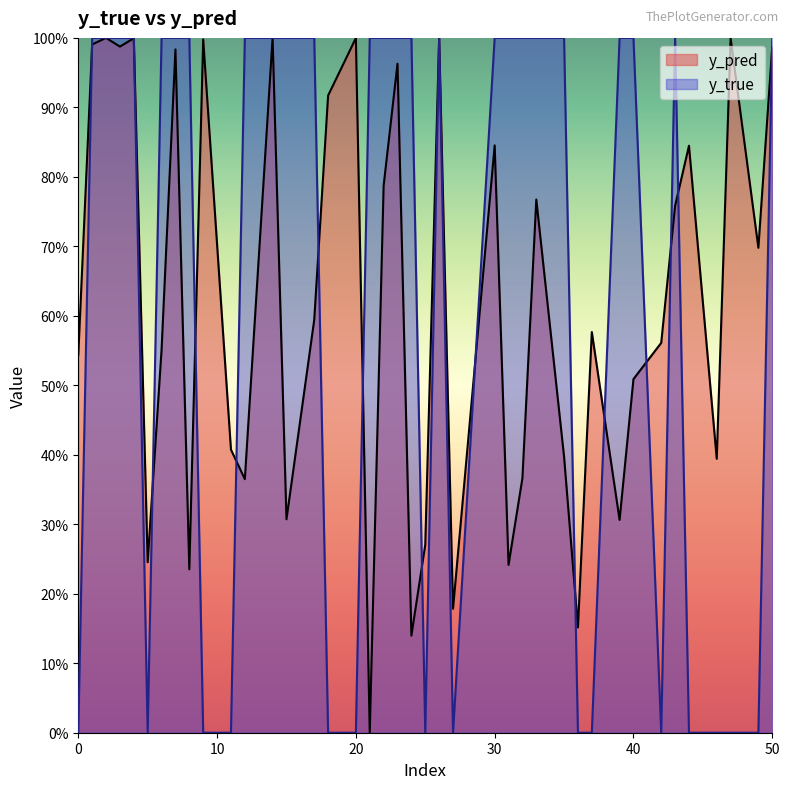

Which series has the largest total across all categories?

y_true